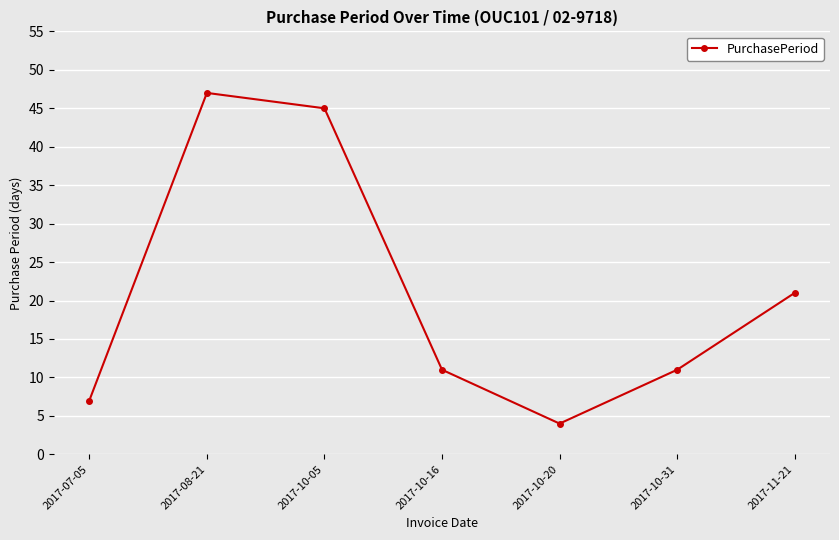

True or false: the data shows 11 at 2017-10-31.

True